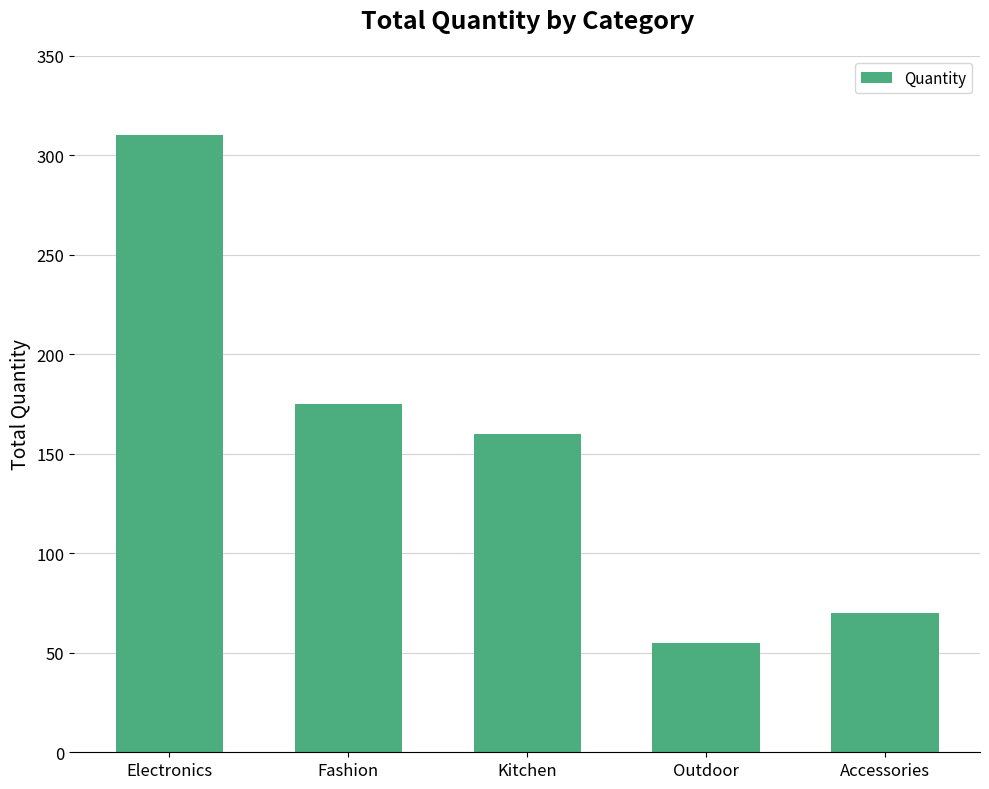

Reading left to right, extract all data points from this chart.

310	175	160	55	70